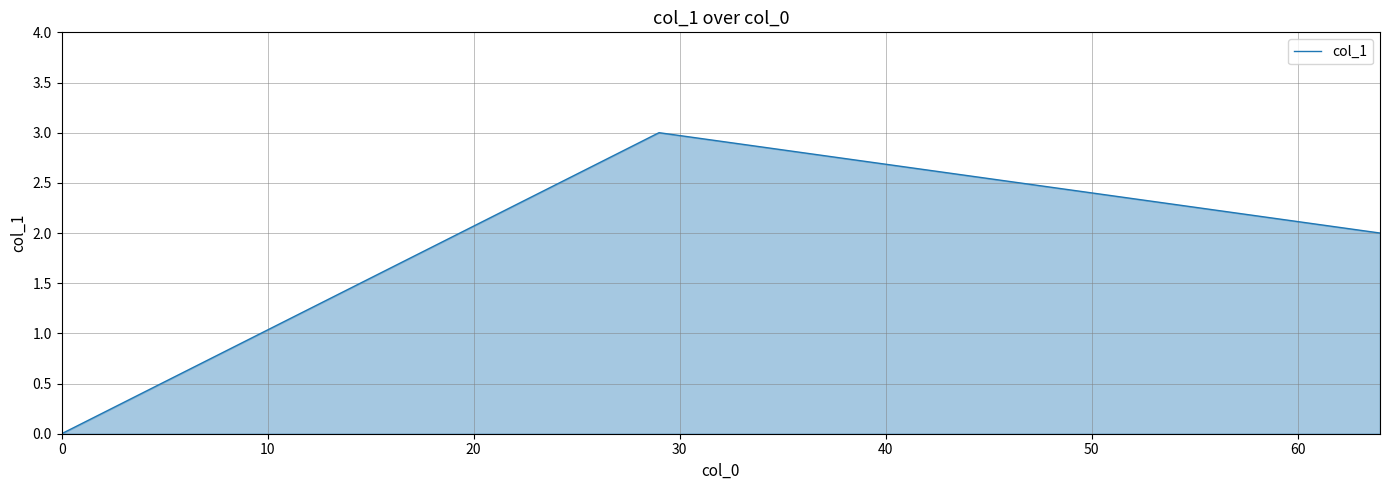

What is the sum of all values?

5